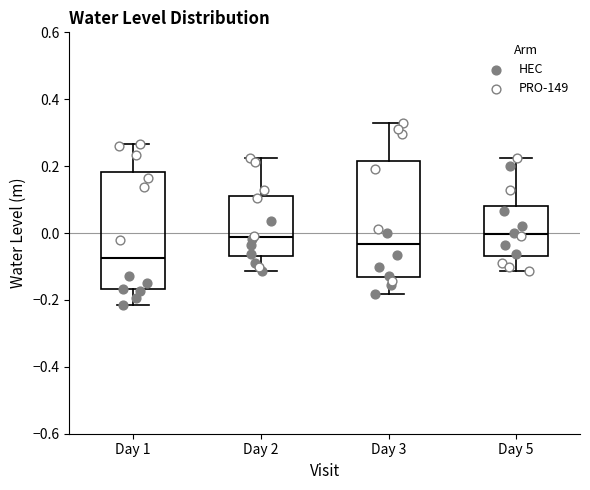

Where is the lower edge of the box for Day 3 on the y-axis? The values are not printed on the chart, so give them approximately, as read against the axis.

-0.14